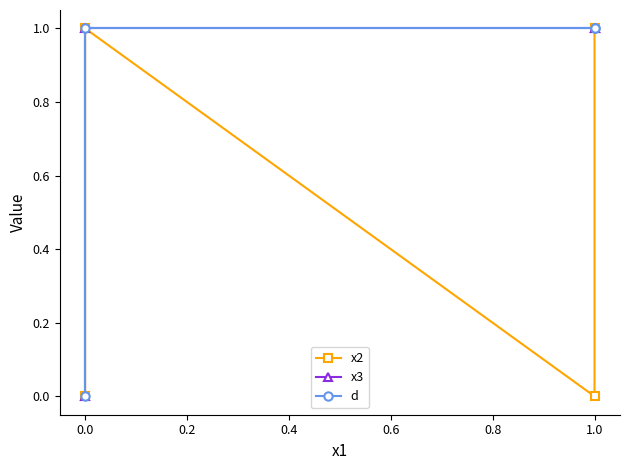

How many values in d are above zero?

3